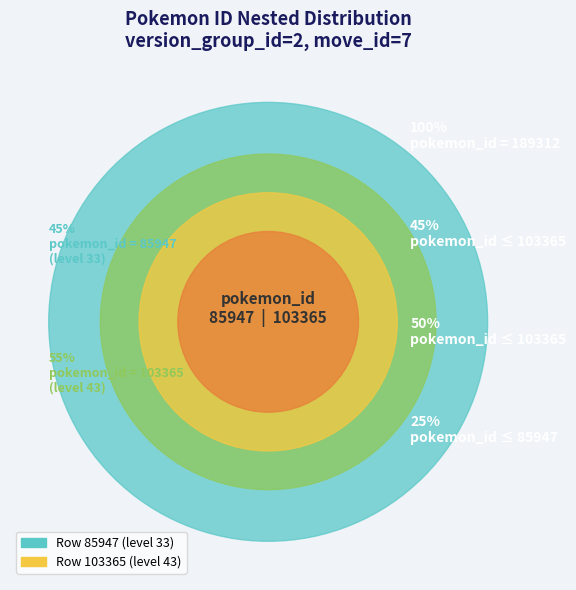

Combined, do 103365 and 85947 account for over 50%?

Yes